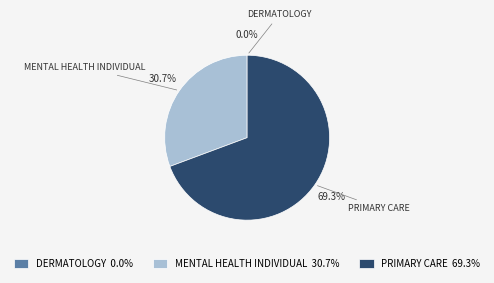

What portion of the pie excludes MENTAL HEALTH INDIVIDUAL?

69.3%